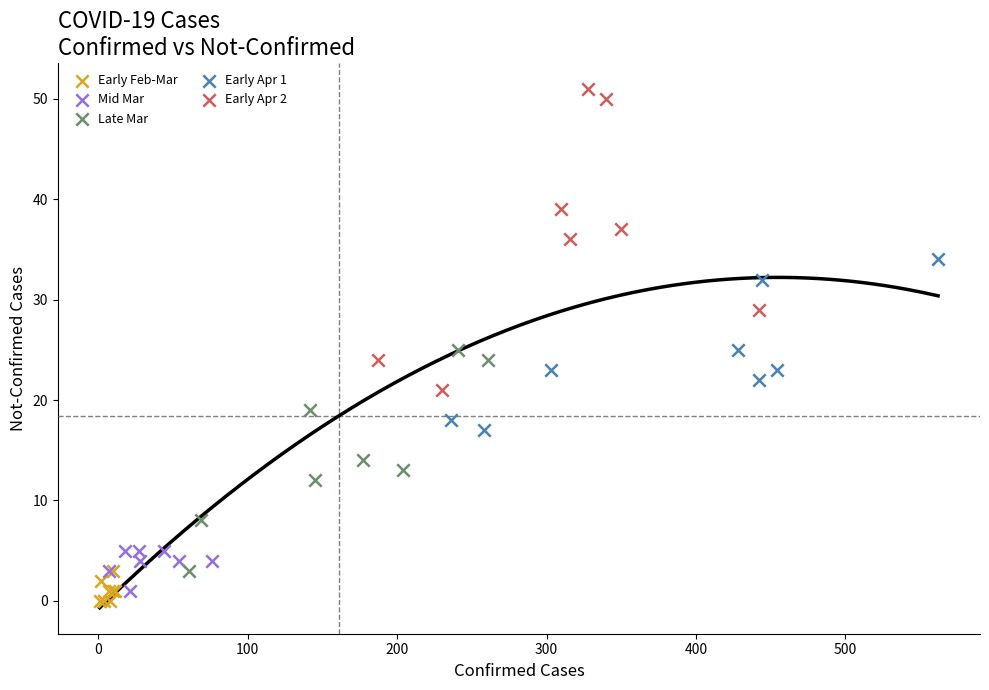

Which series reaches the maximum Y coordinate?

Early Apr 2